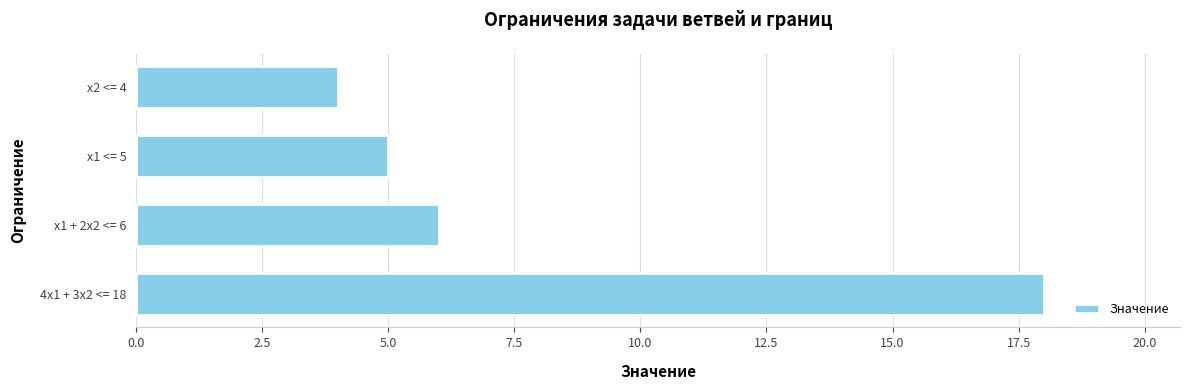

How many data points are less than 6?

2